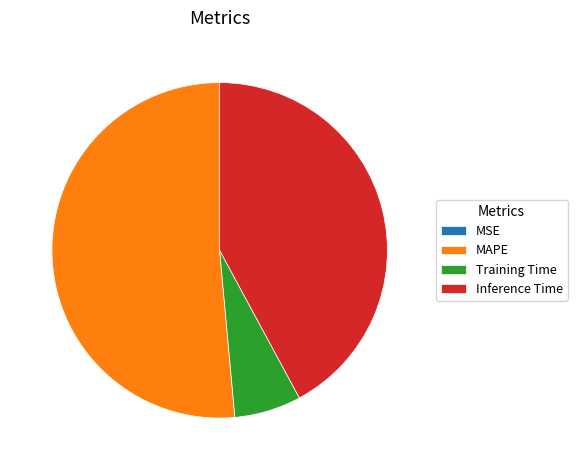

Is Inference Time the majority of the pie?

No